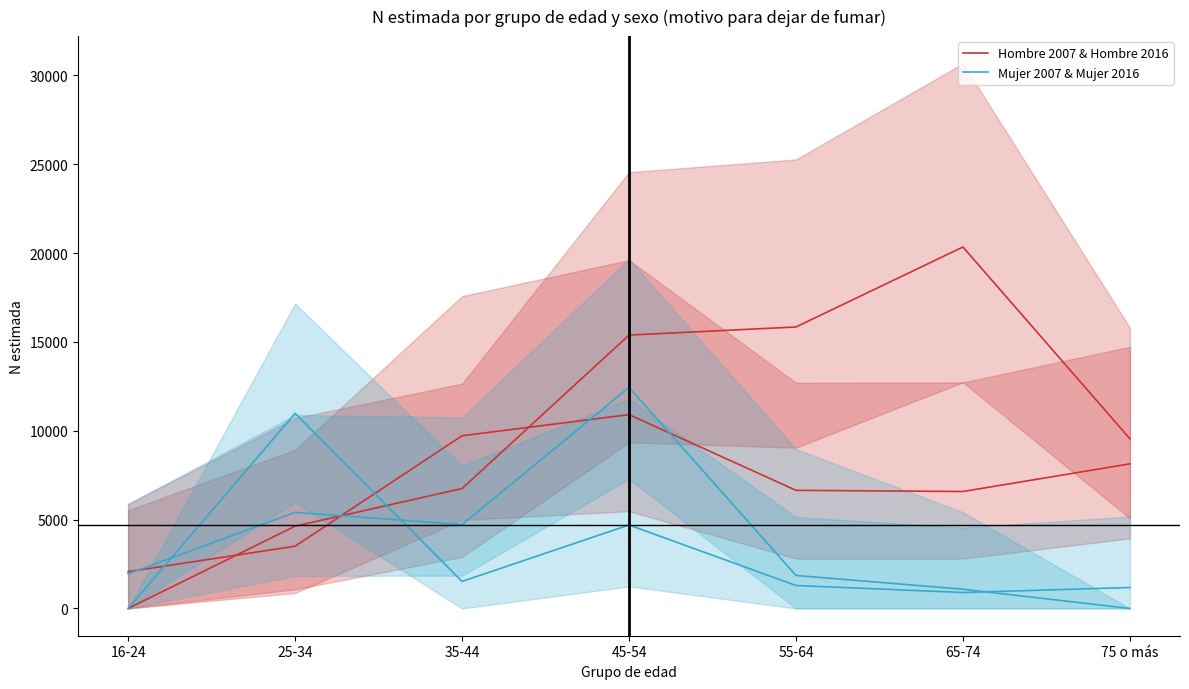

True or false: Mujer 2007 & Mujer 2016 has a value of 1522 at 35-44.

True